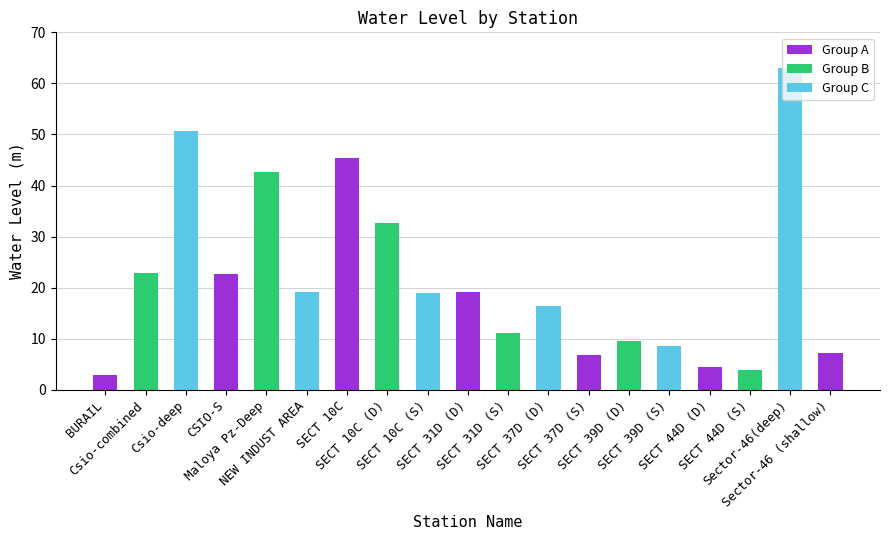

How many data points are above 18?

10